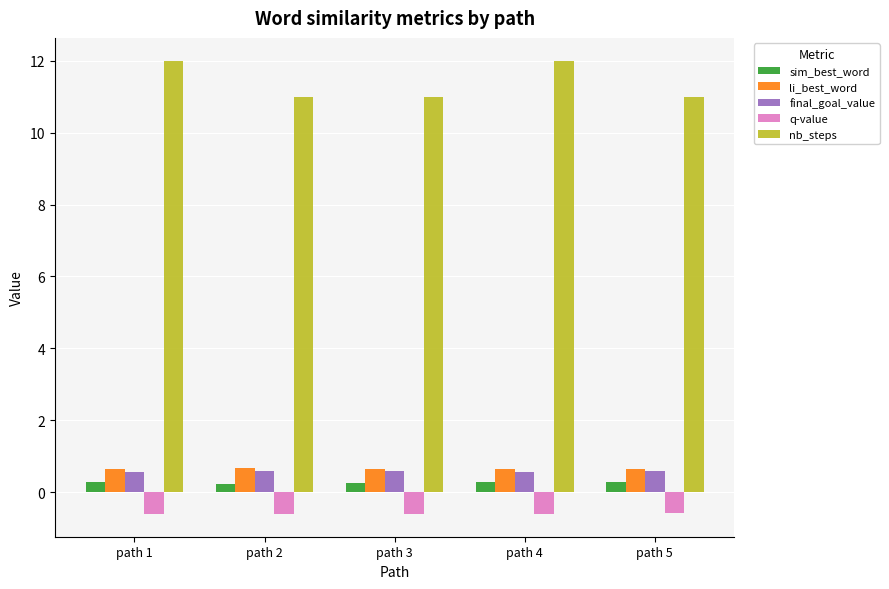

What is the minimum value shown in the chart?

-0.6